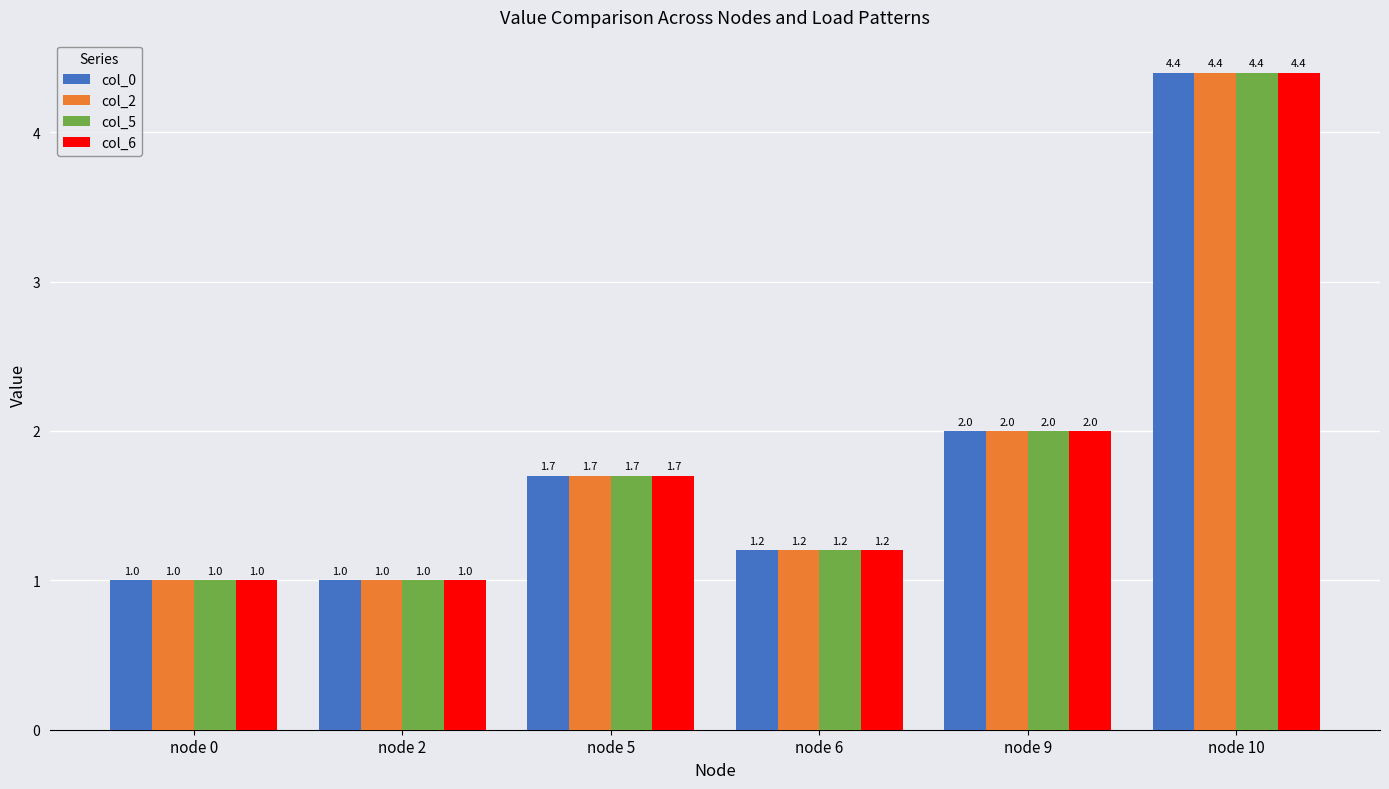

At which label is col_5 closest to 2?

node 9